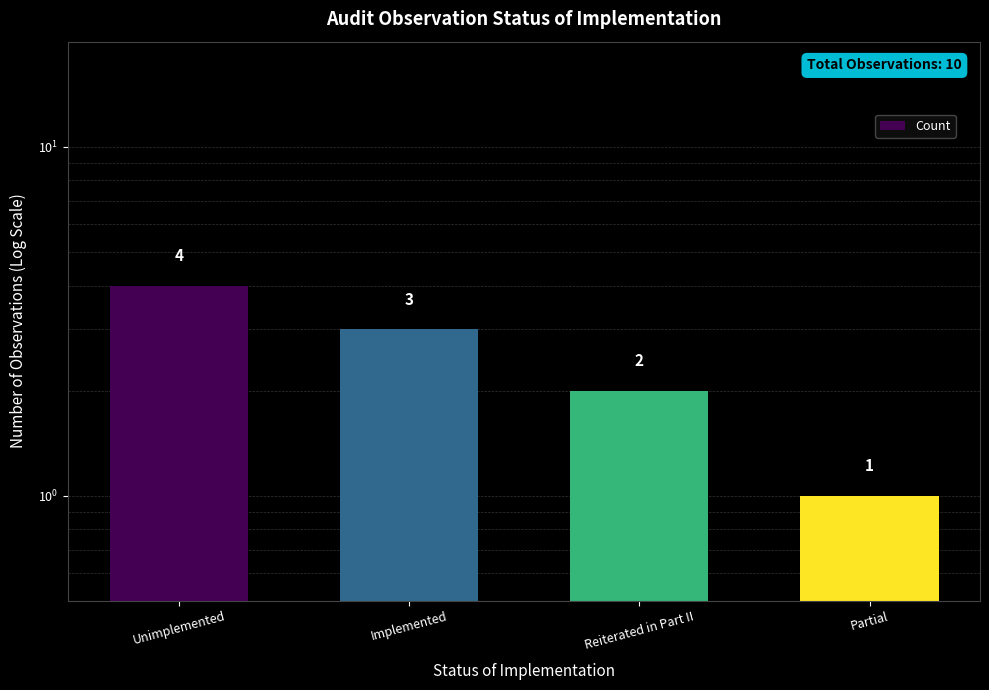

Reading left to right, extract all data points from this chart.

Unimplemented=4	Implemented=3	Reiterated in Part II=2	Partial=1